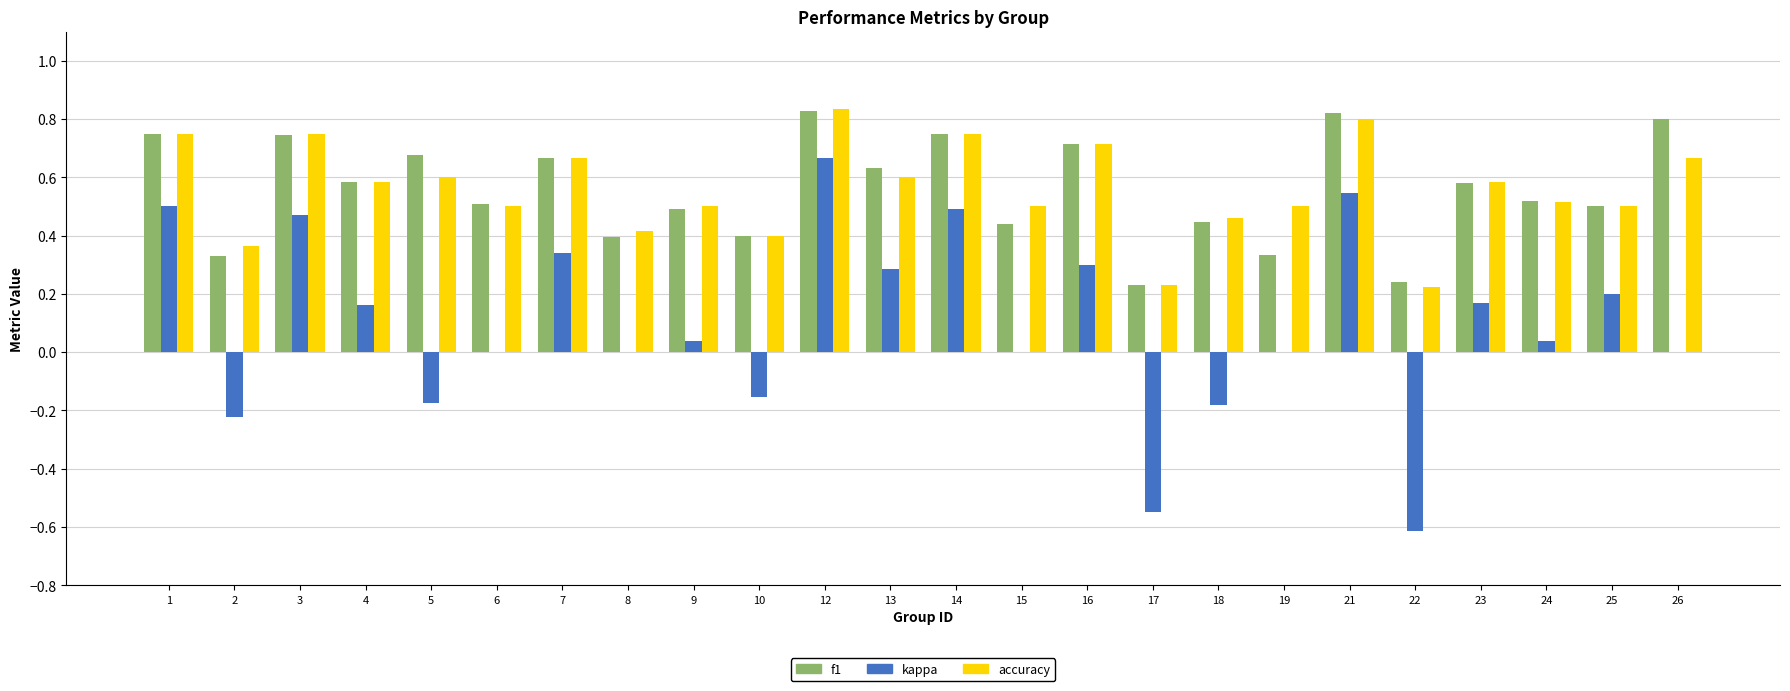

The kappa series shows 0.1 at 12. True or false?

False